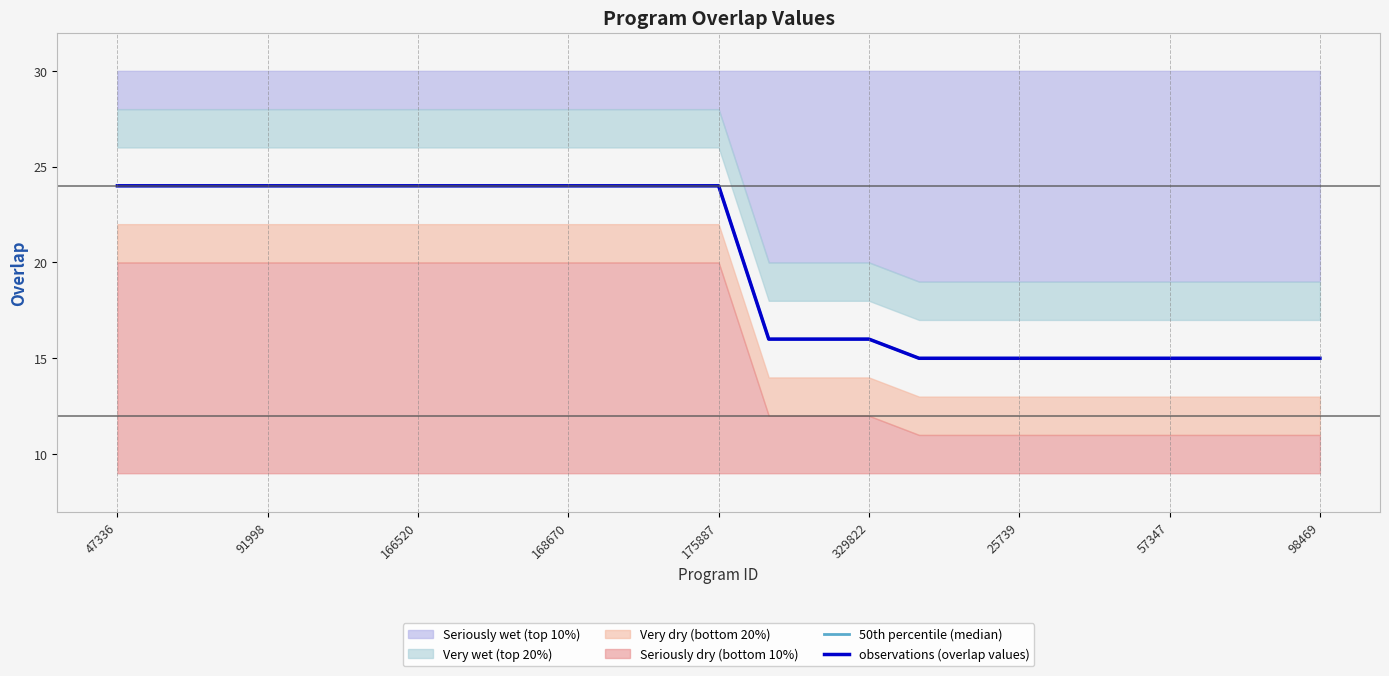

True or false: 50th percentile (median) has more than 0 interior local peaks.

False